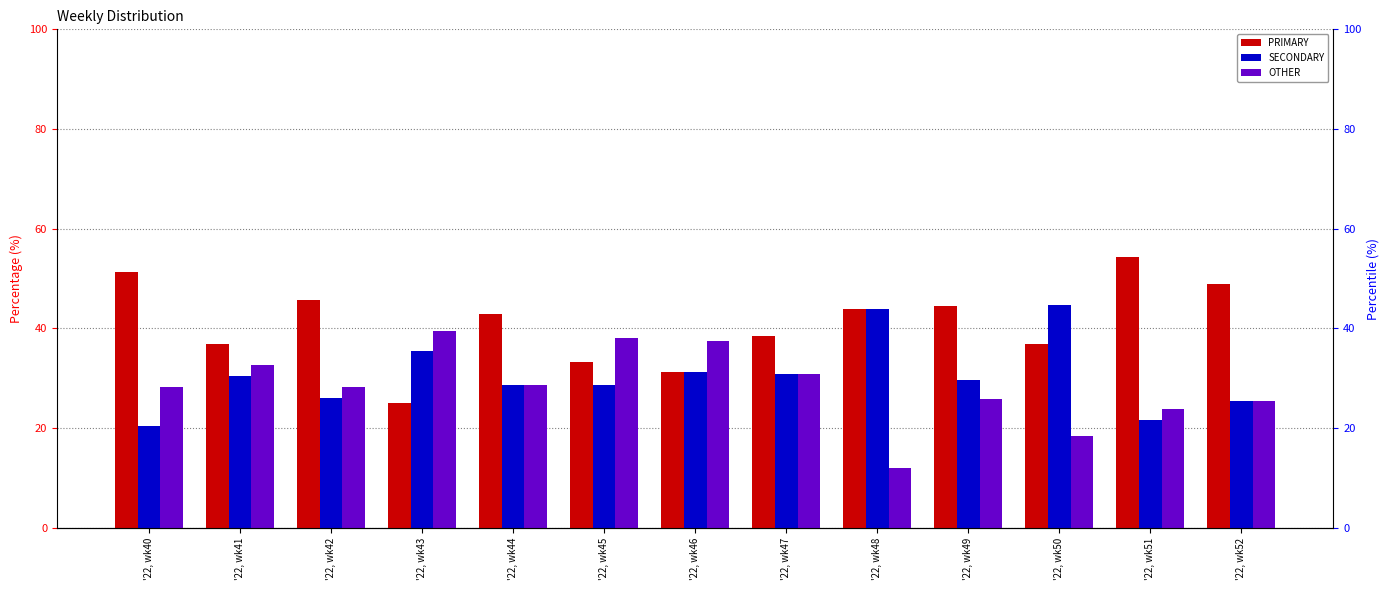

What is the difference between the second highest and second lowest values in the PRIMARY series?

20.0